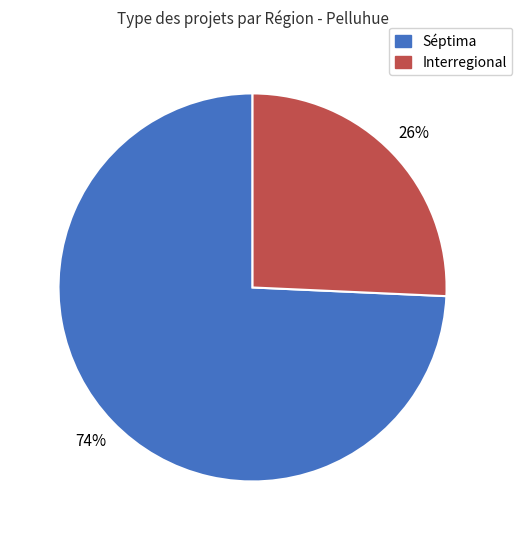

How many segments does this pie chart have?

2